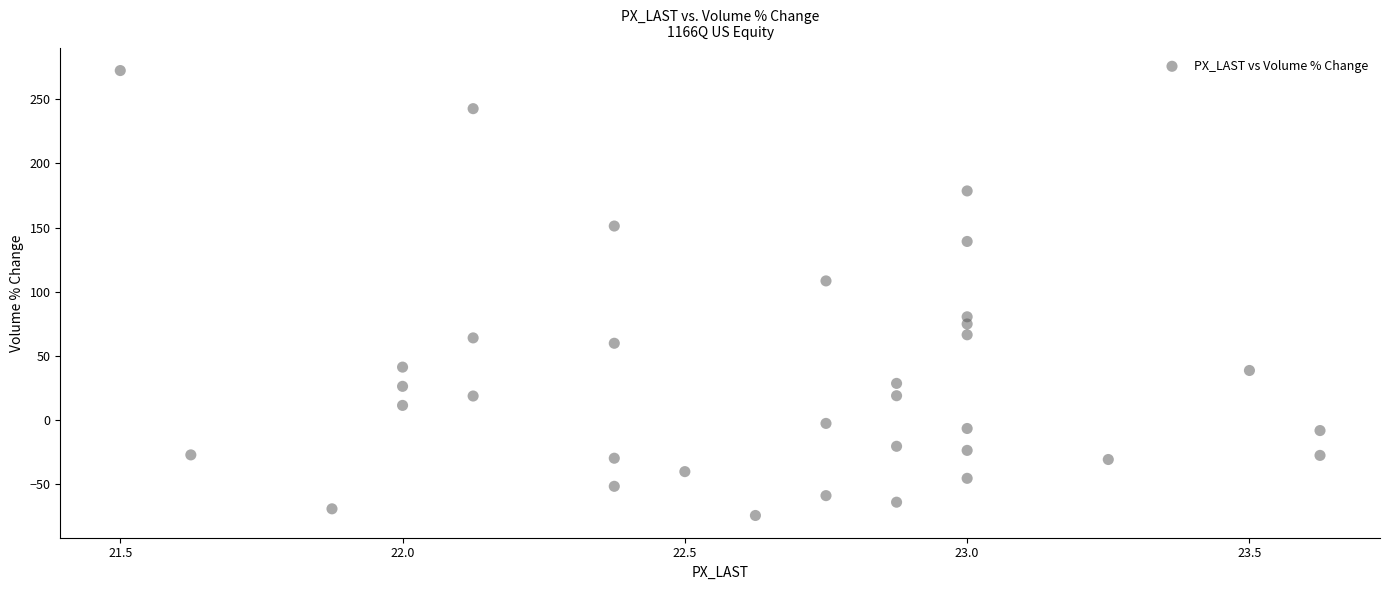

What Y value in the scatter plot is closest to 98?

108.4